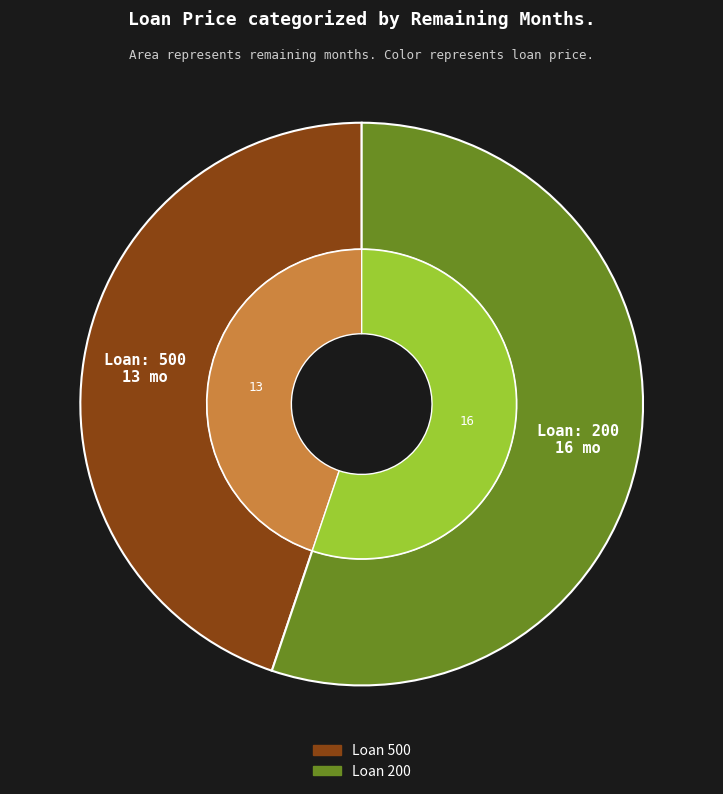

Which has a higher value, 500 or 200?

200